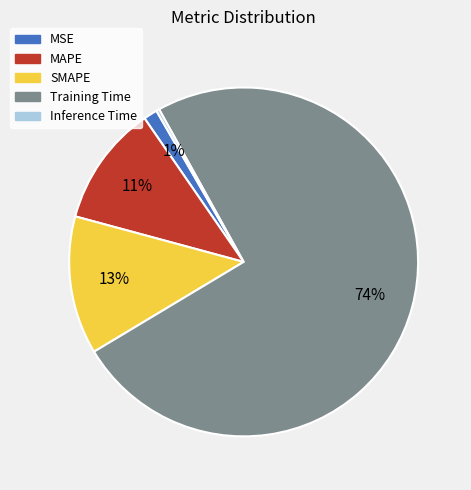

Is it true that MSE is 7% of the pie?

False